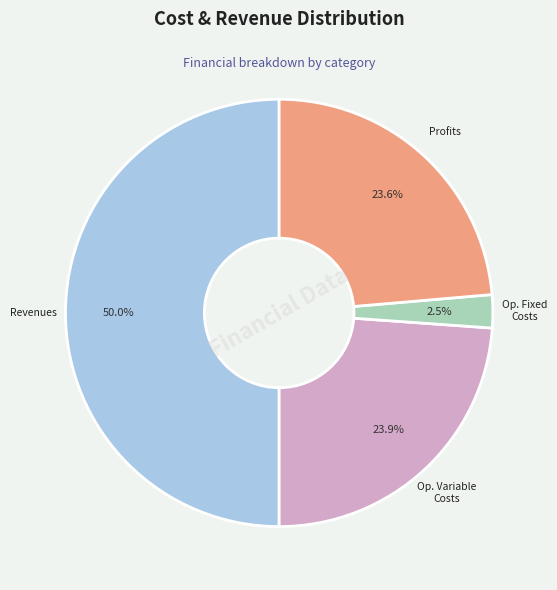

How many slices are in this pie chart?

4